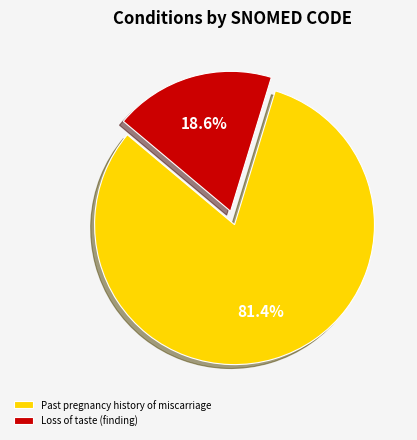

How much of the chart is everything except Past pregnancy history of miscarriage?

18.6%